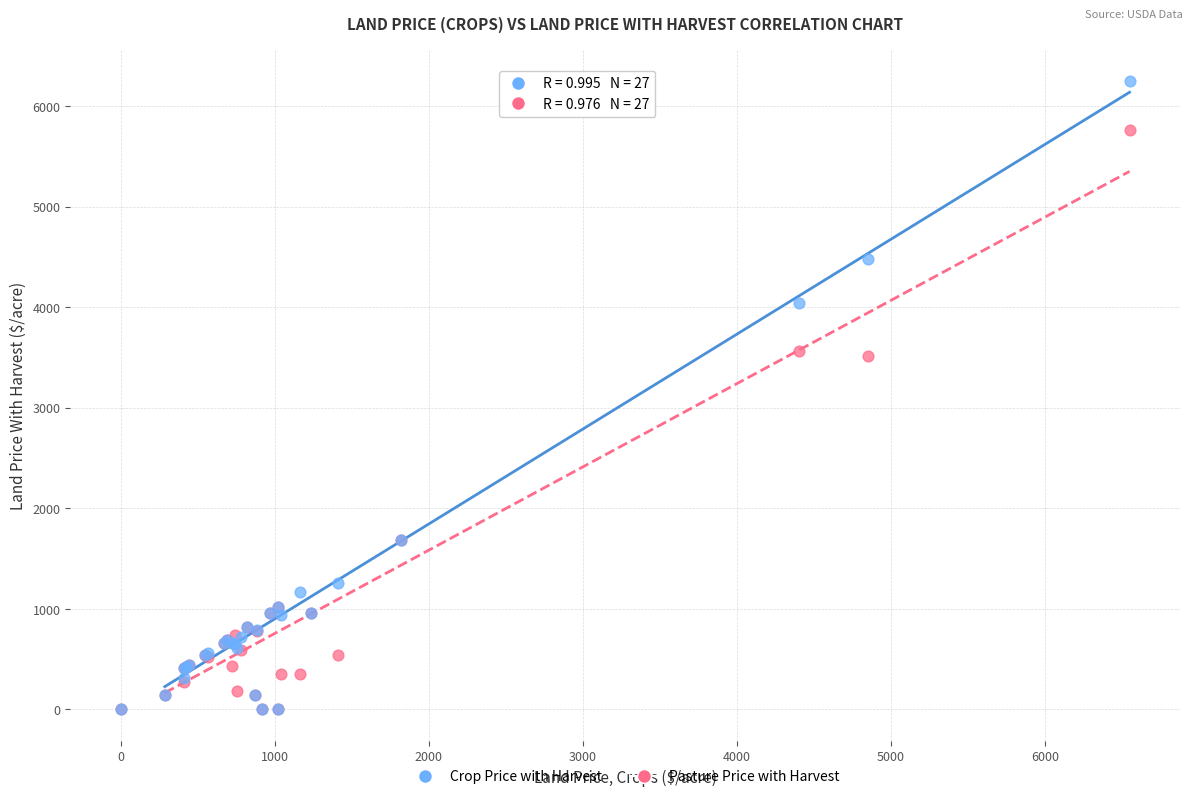

Which series contains the highest Y value?

Crop Price with Harvest